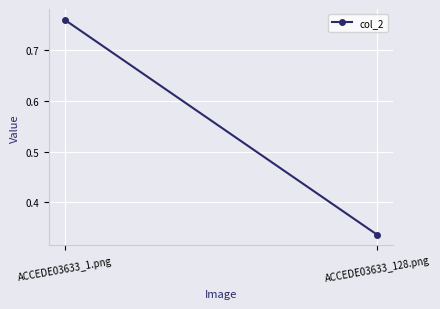

The chart shows a value of 1.2 at ACCEDE03633_1.png. True or false?

False